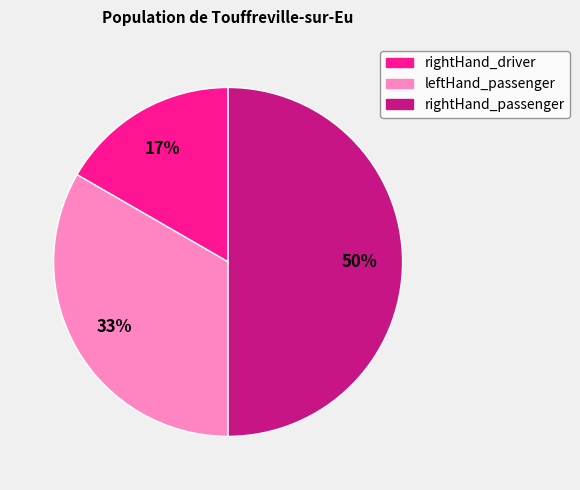

Between leftHand_passenger and rightHand_passenger, which is larger?

rightHand_passenger